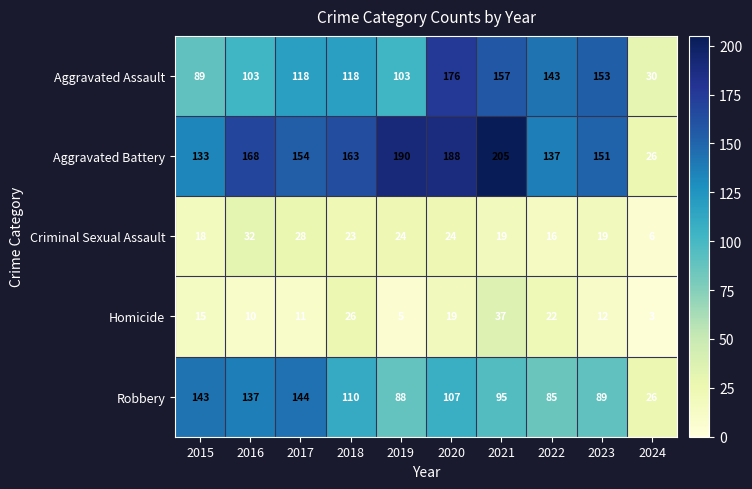

At how many categories does at least one series exceed 16?

10